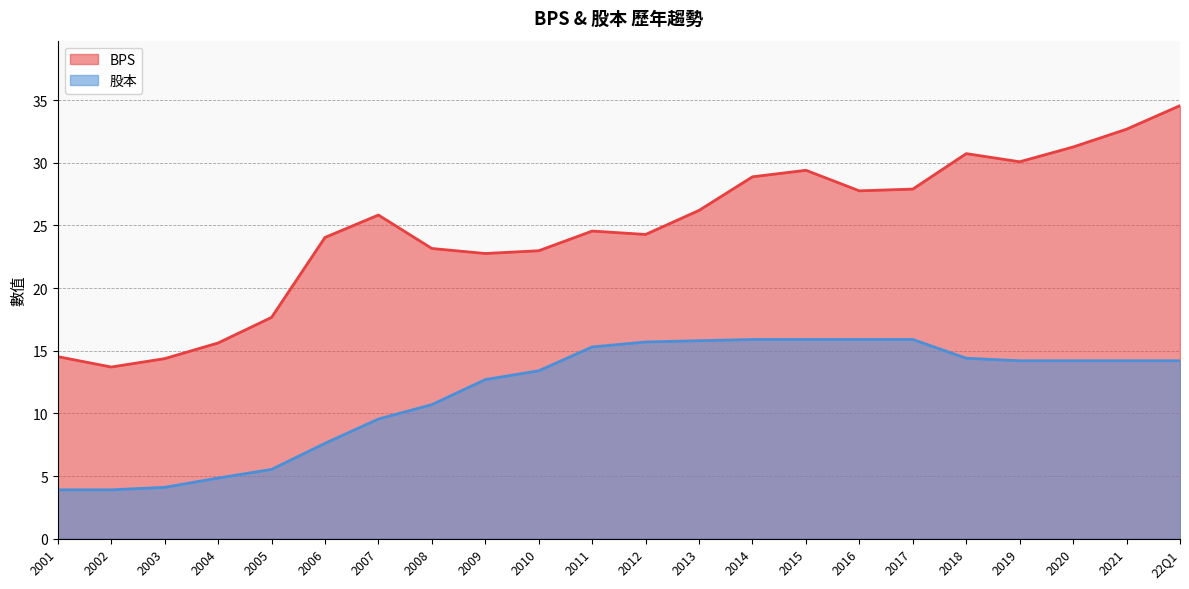

Count the number of categories in the chart.

22